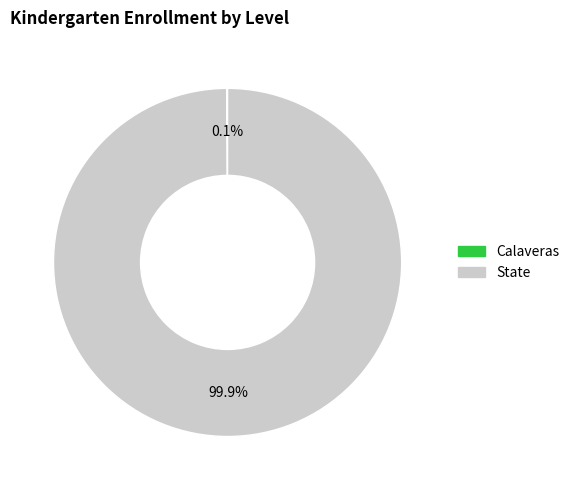

Which slice is the largest?

State